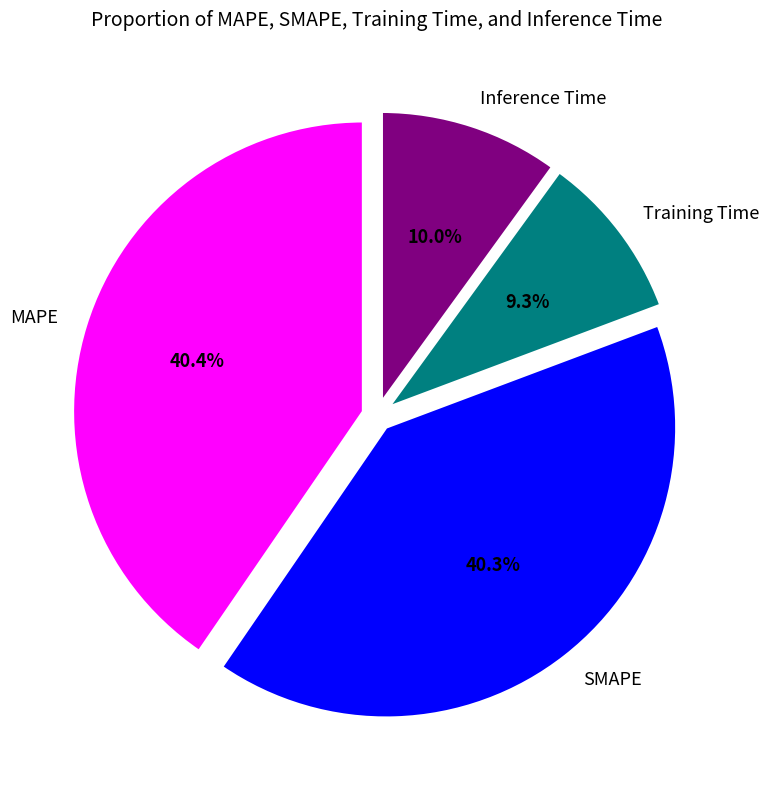

Which slice is the smallest?

Training Time